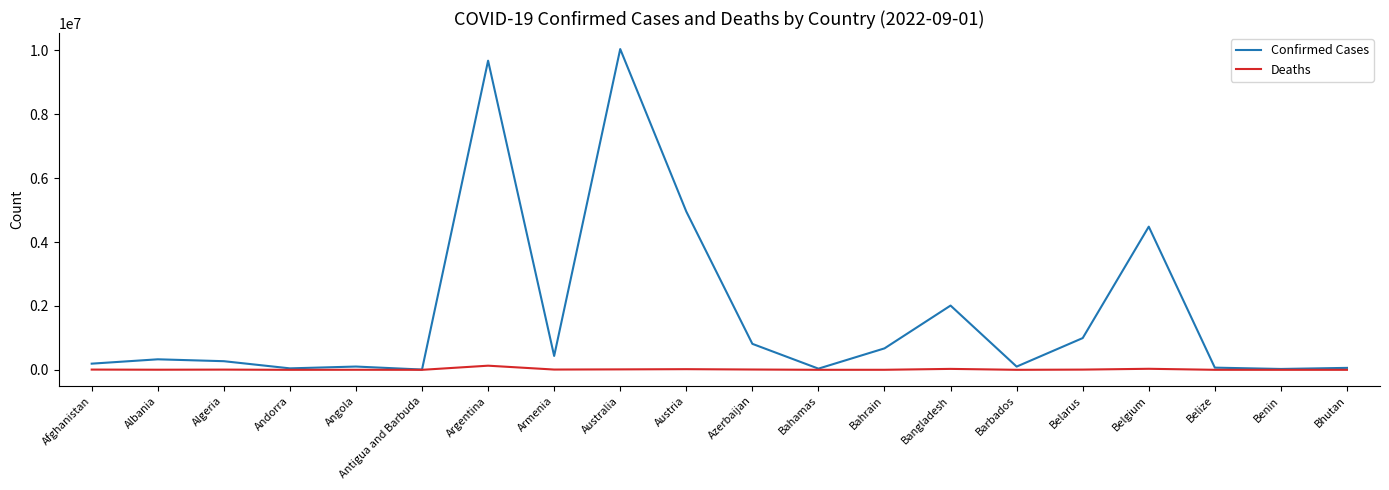

Which series changed the most between Algeria and Australia?

Confirmed Cases